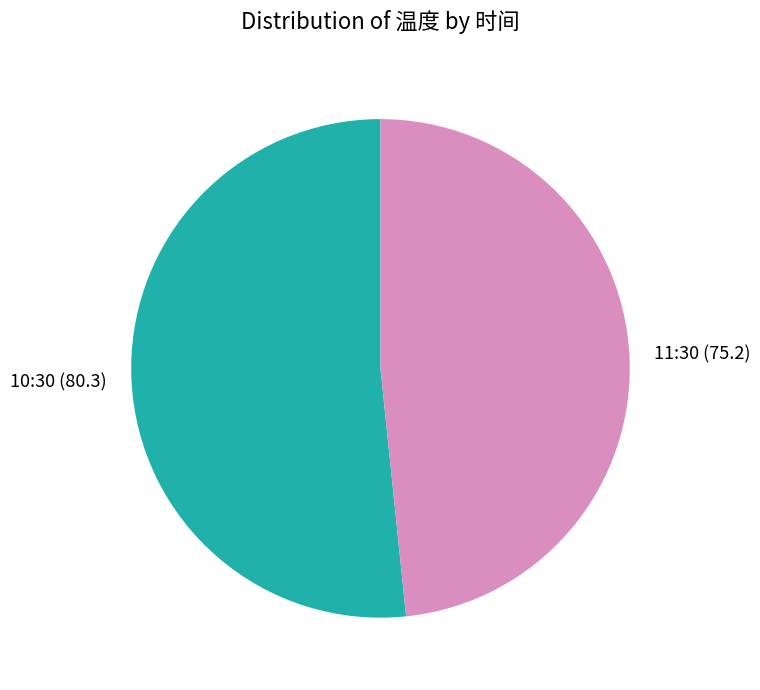

The 11:30 (75.2) slice represents 58% of the pie. True or false?

False